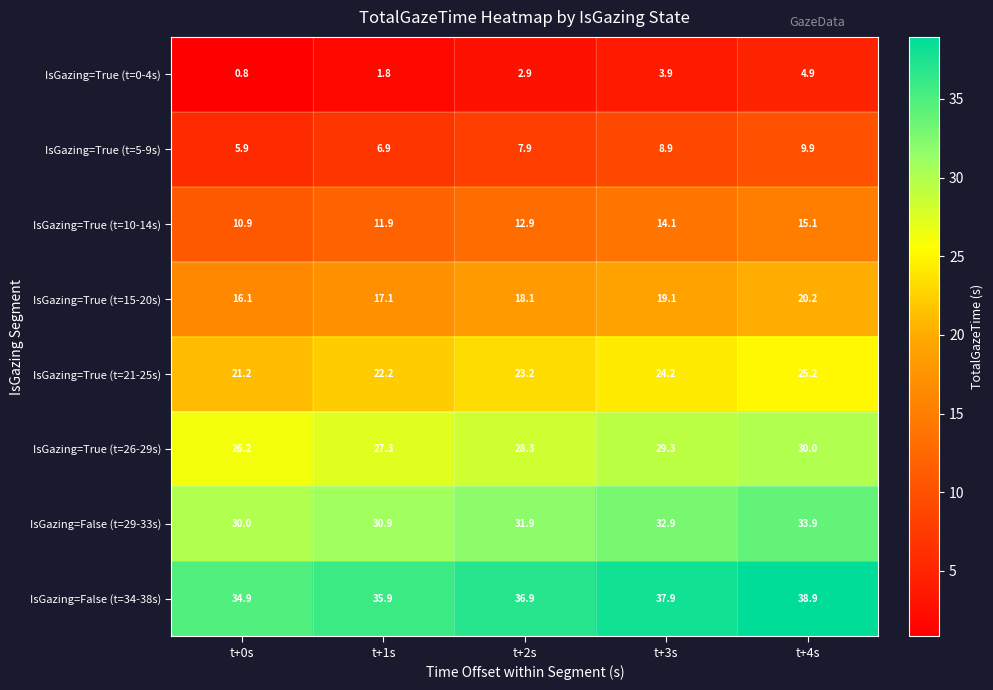

Is it true that IsGazing=True (t=0-4s) equals 4.9 at t+4s?

True